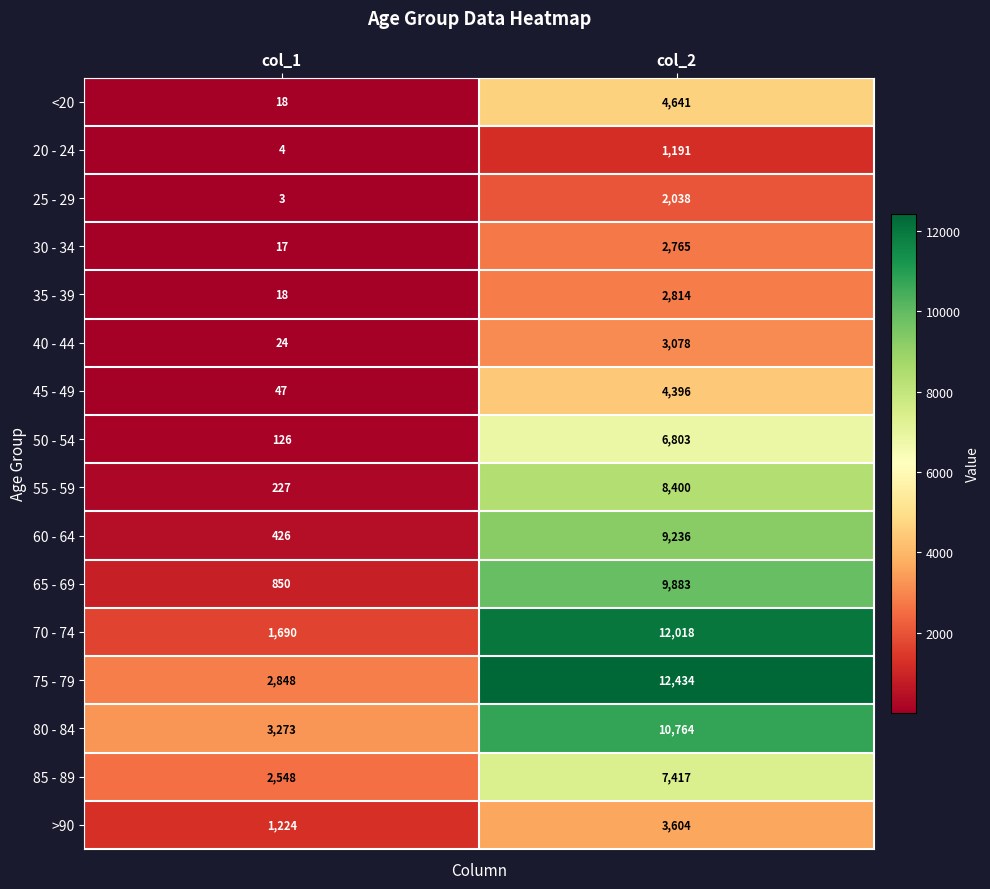

Rank the series at col_2 from highest to lowest value.

75 - 79, 70 - 74, 80 - 84, 65 - 69, 60 - 64, 55 - 59, 85 - 89, 50 - 54, <20, 45 - 49, >90, 40 - 44, 35 - 39, 30 - 34, 25 - 29, 20 - 24